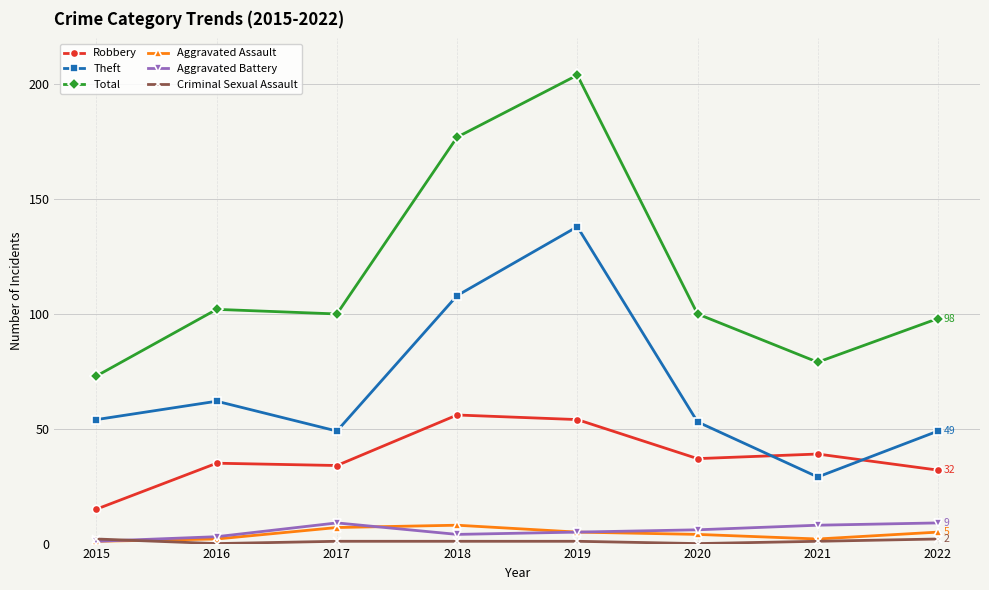

At which category does the chart reach its peak across all series?

2019